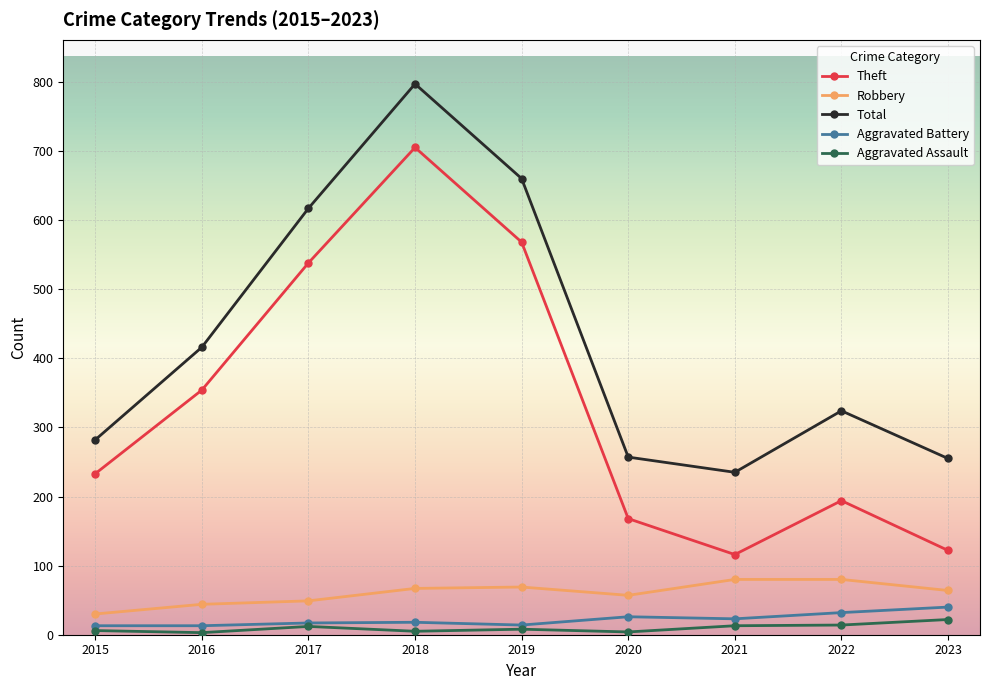

What is the minimum value for Theft?

116